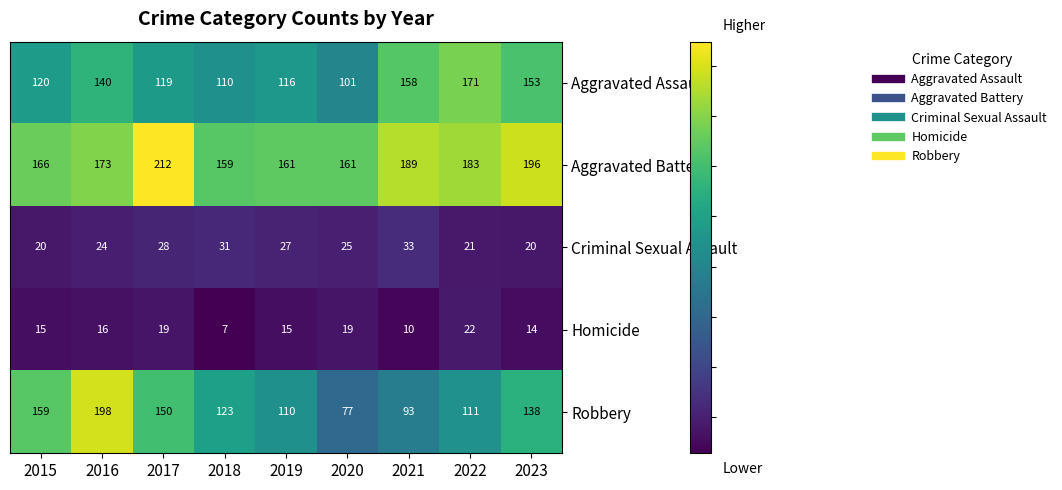

What is the difference between the maximum and minimum values in the Criminal Sexual Assault series?

13